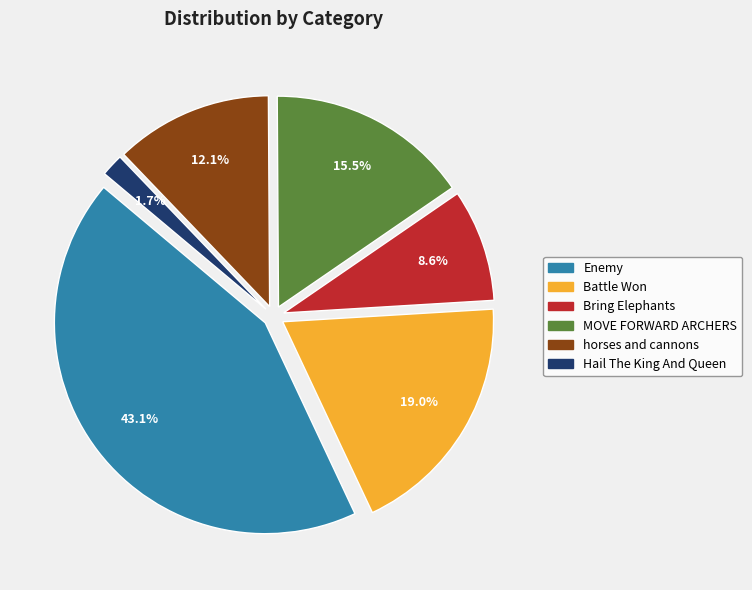

How many slices are in this pie chart?

6